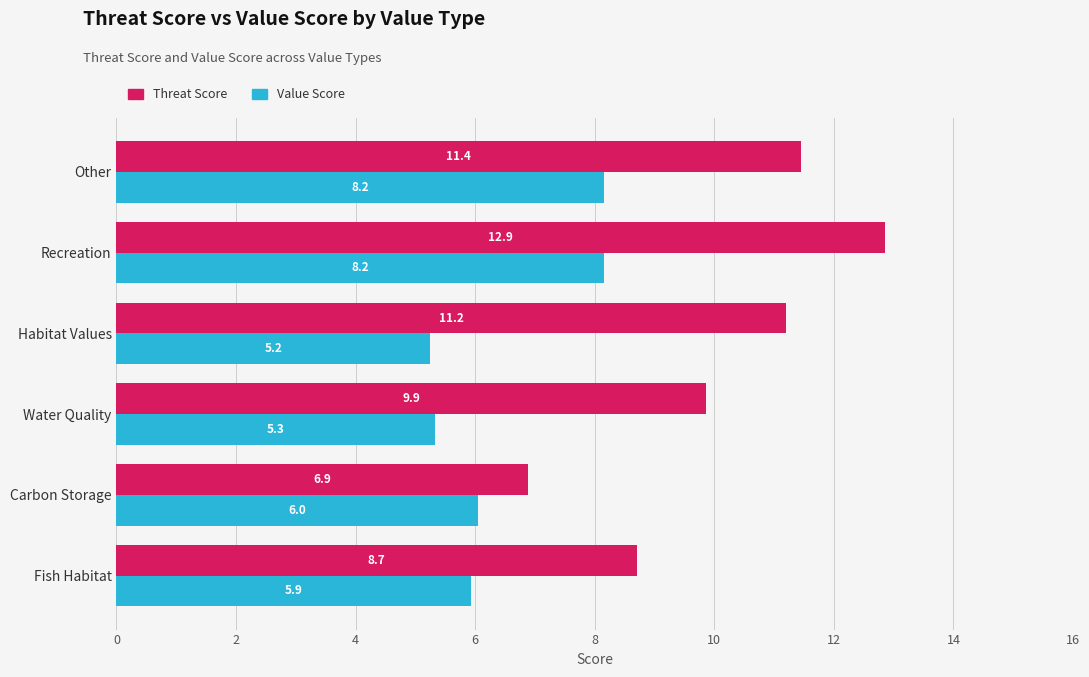

How many data points in Value Score are less than 6?

3